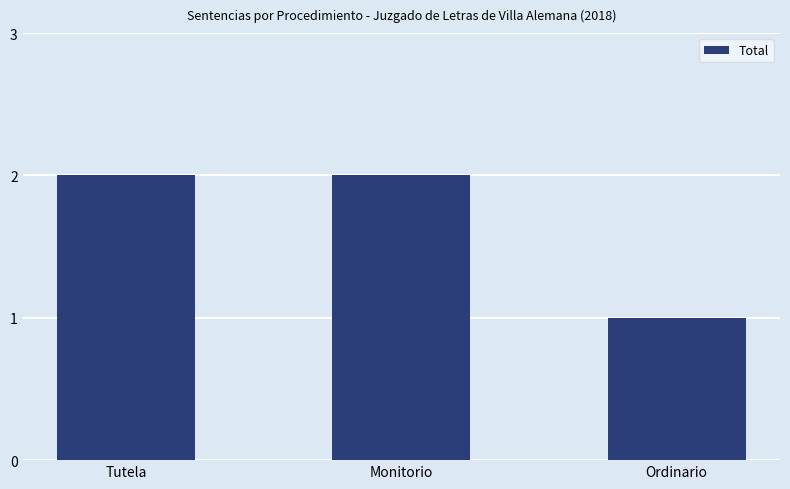

How many distinct data groups are displayed?

1